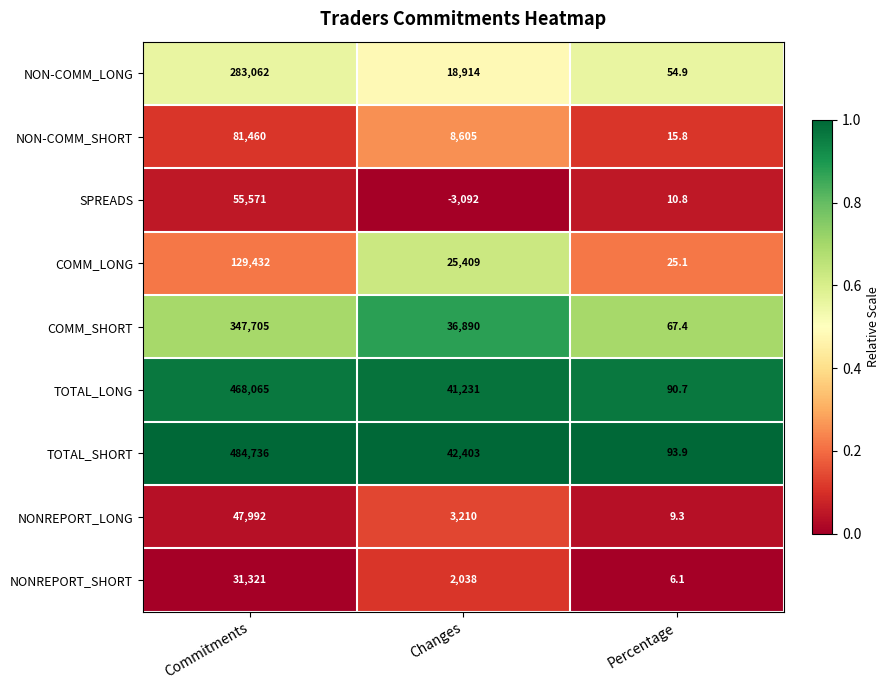

Which category has the lowest value across all series?

Changes